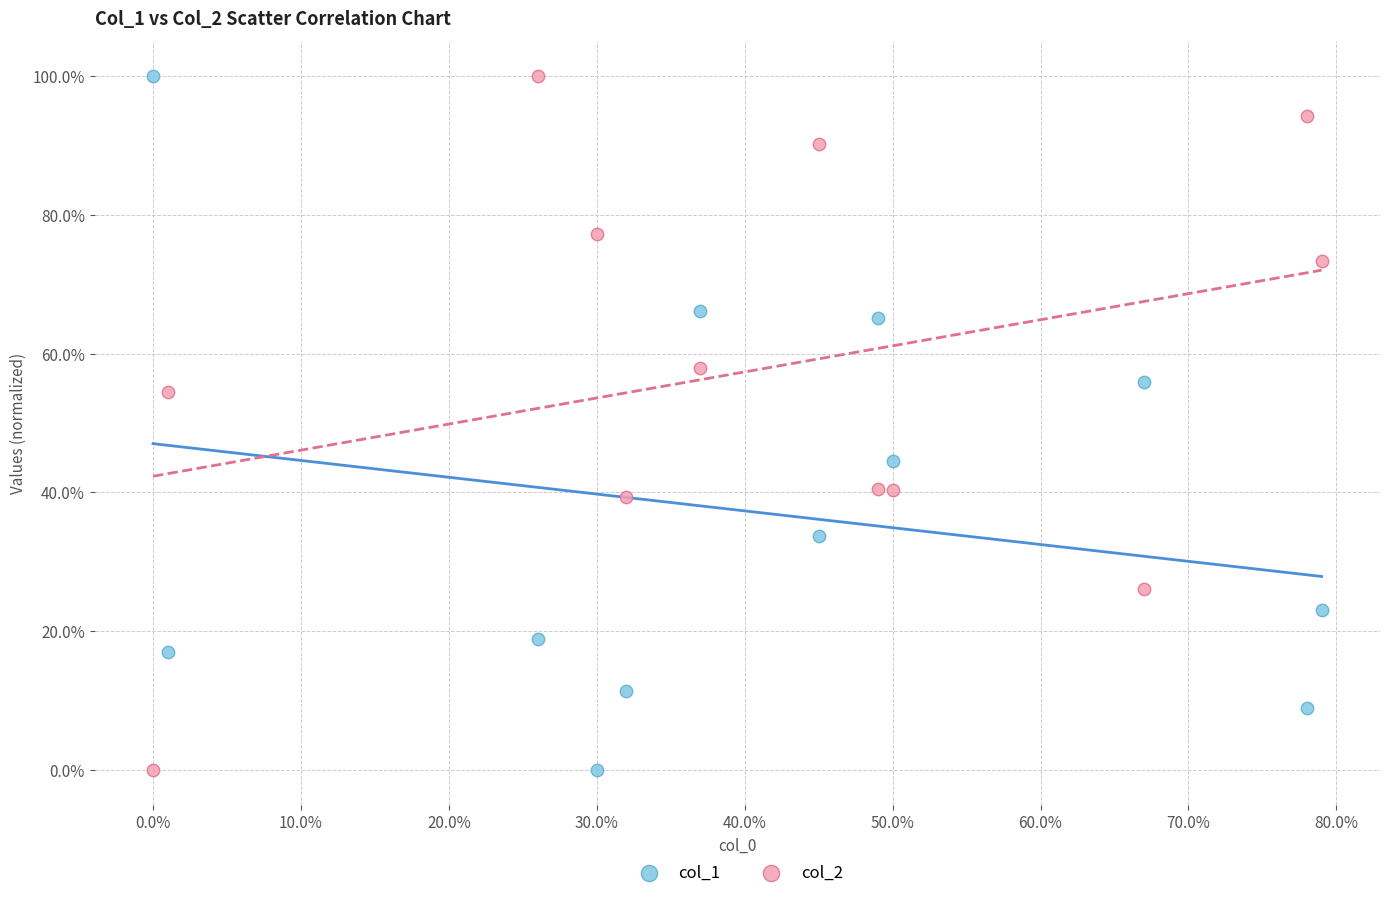

What are all the series names shown in the legend?

col_1, col_2